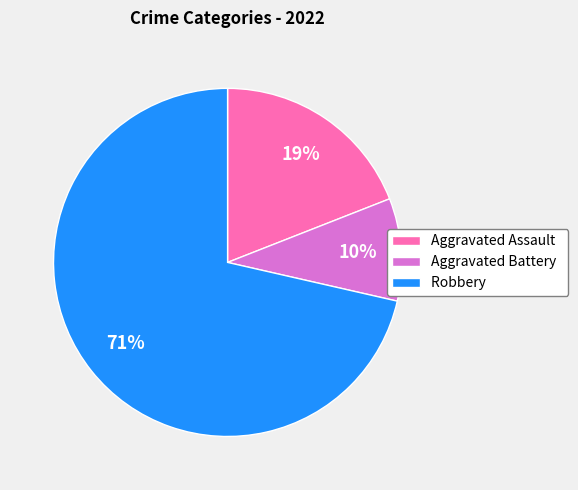

Which slice is the largest?

Robbery